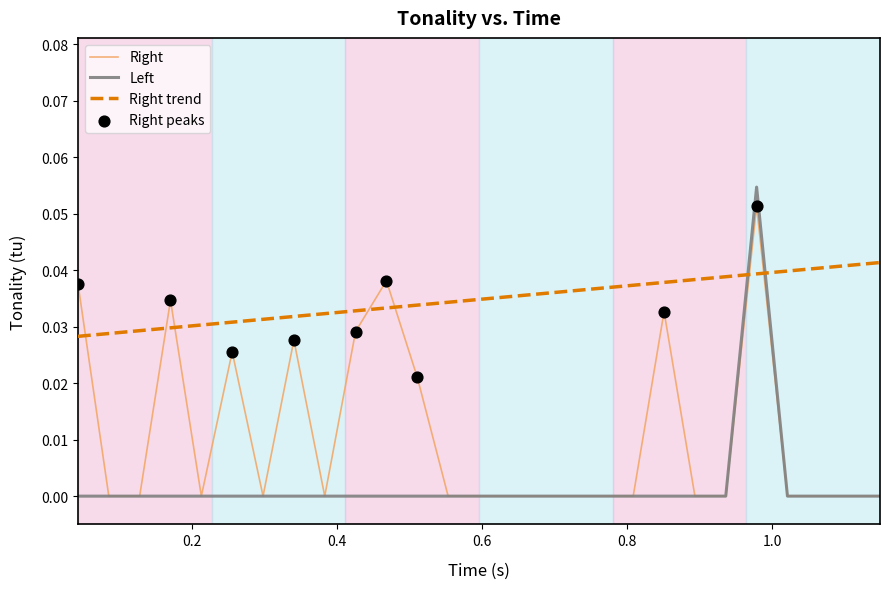

Which series has the widest spread of values?

Left